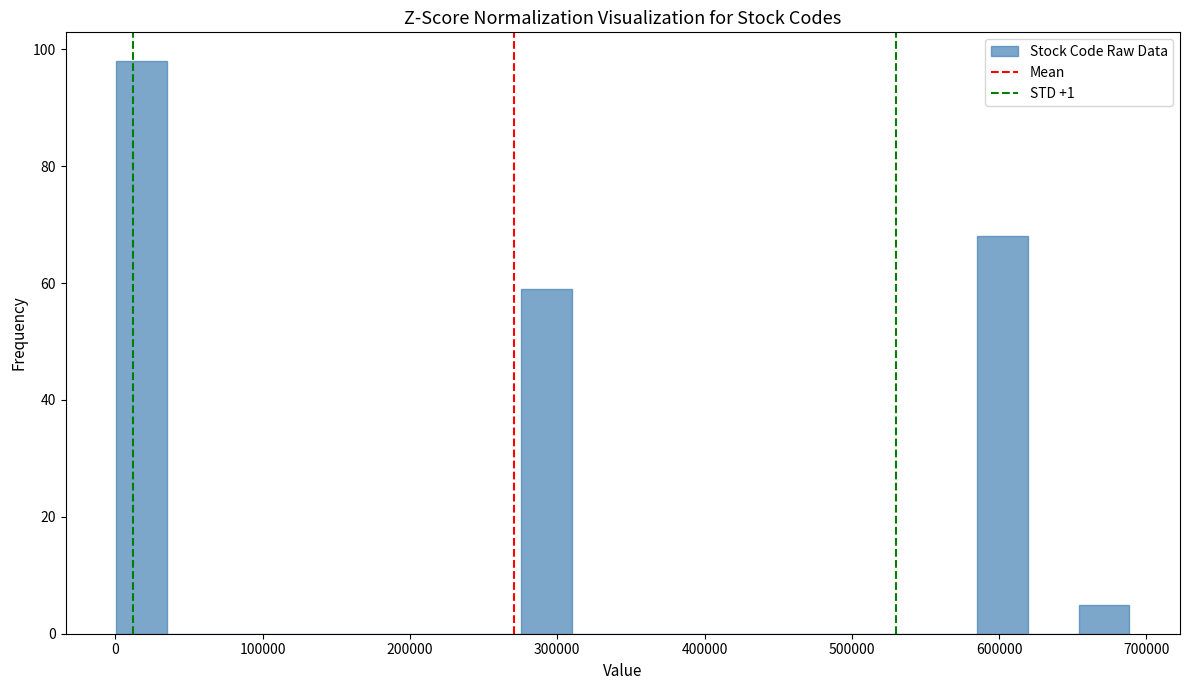

Around what value on the x-axis is the tallest bar? Give the approximate position of its centre, as read against the axis.

20000